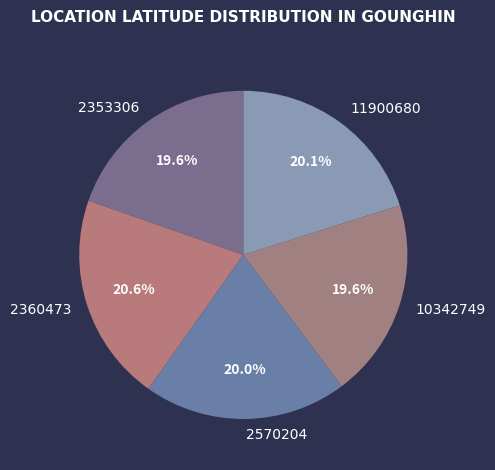

Approximately how many times larger is the value at 2360473 compared to 2570204?

1.0